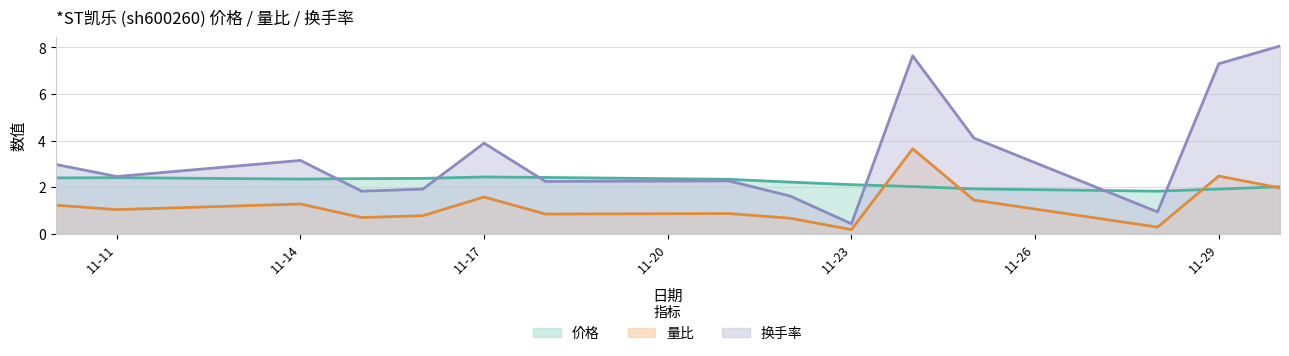

Which series has the largest total across all categories?

换手率